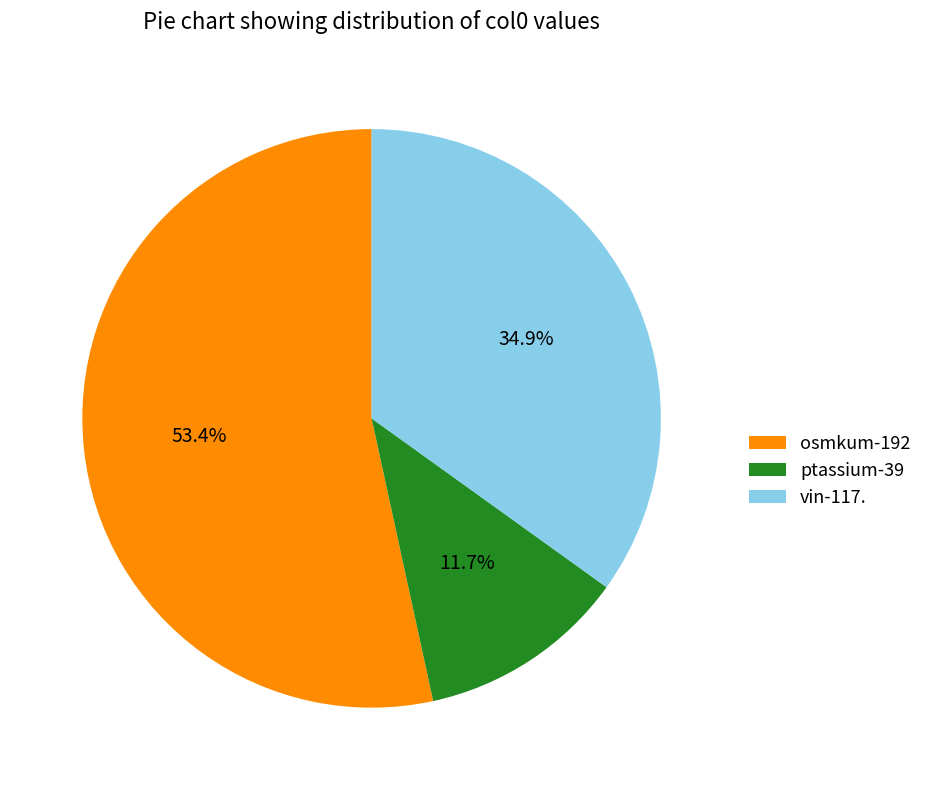

To the nearest percent, what percentage of the pie is ptassium-39?

12%